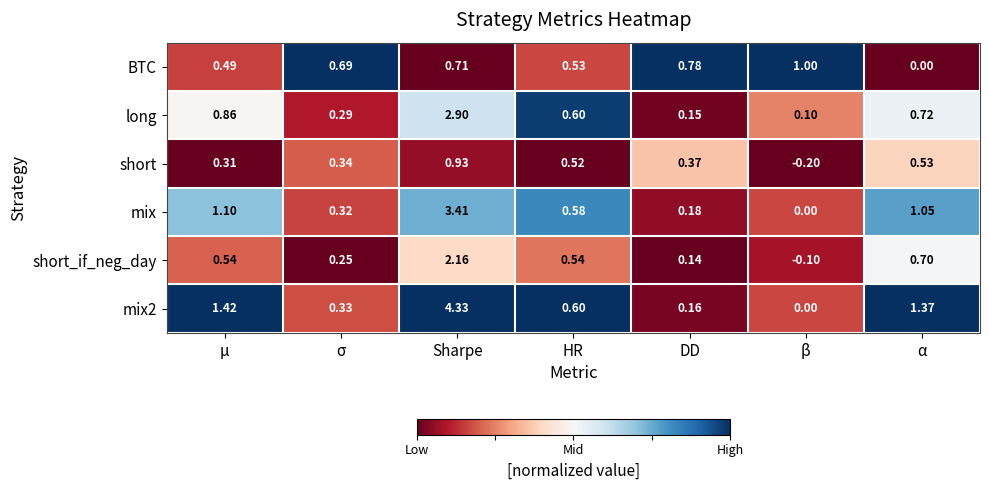

Which label corresponds to the largest value in the chart?

Sharpe